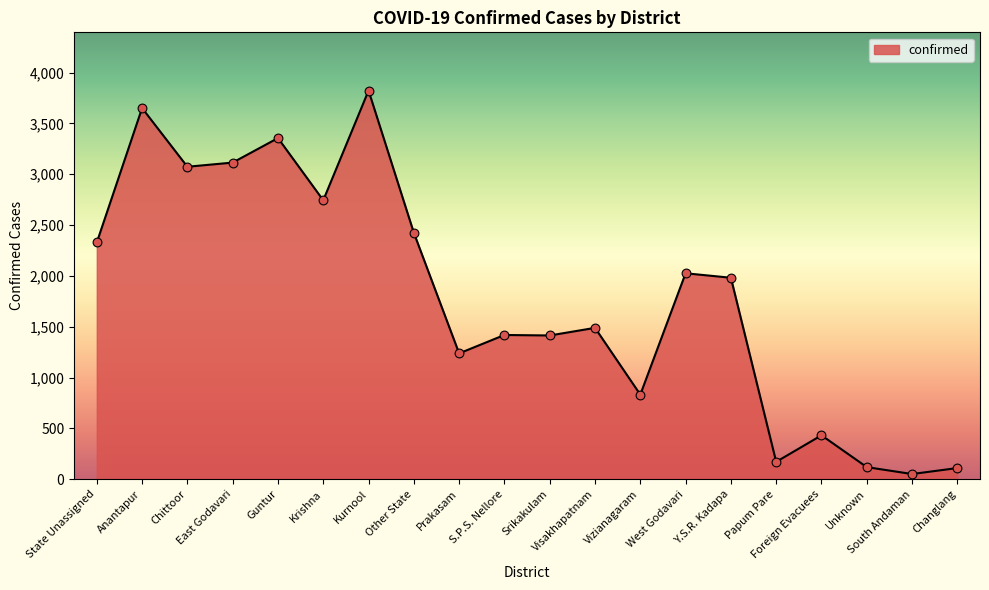

Which has a higher value, Srikakulam or South Andaman?

Srikakulam